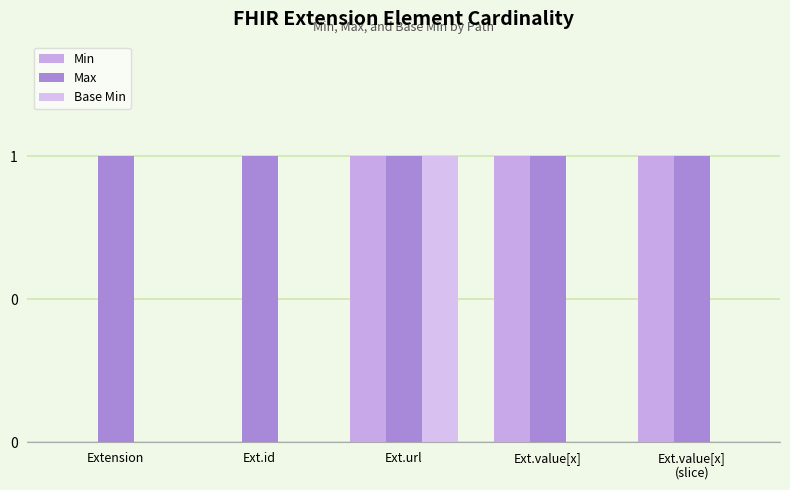

What is the average value of the Max series?

1